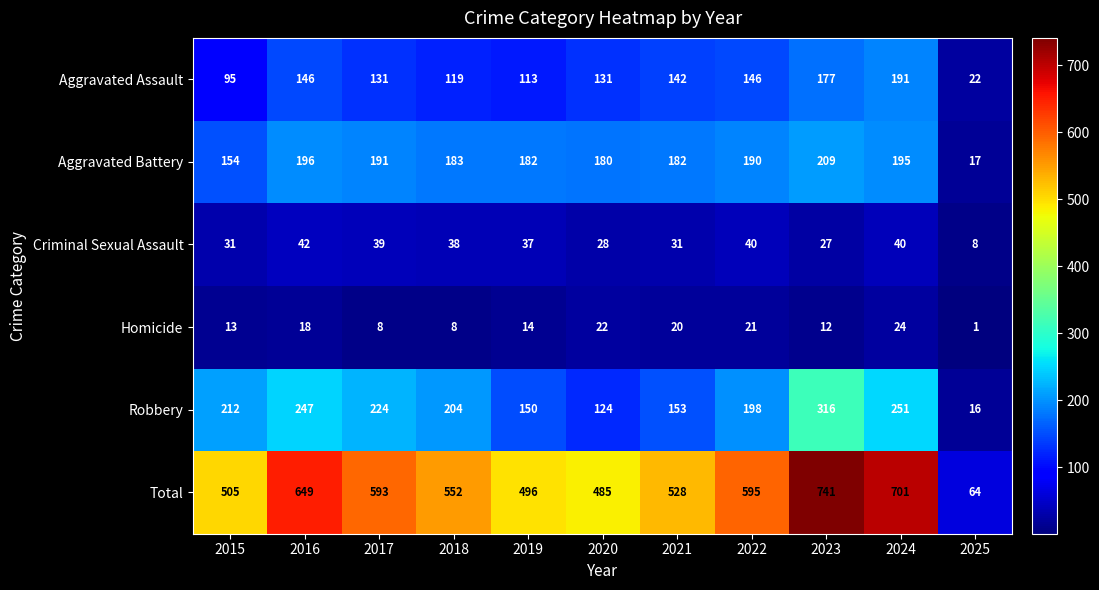

At how many categories does at least one series exceed 669?

2